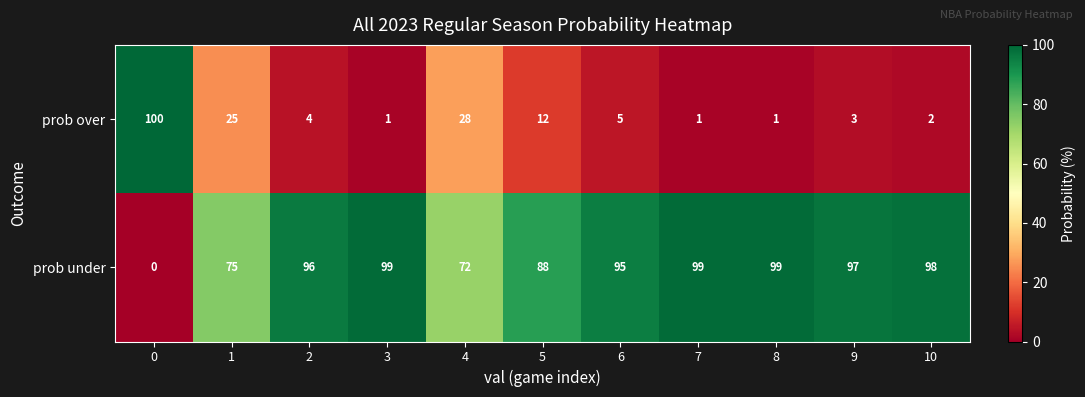

What is the difference between the highest and lowest values at 9?

94